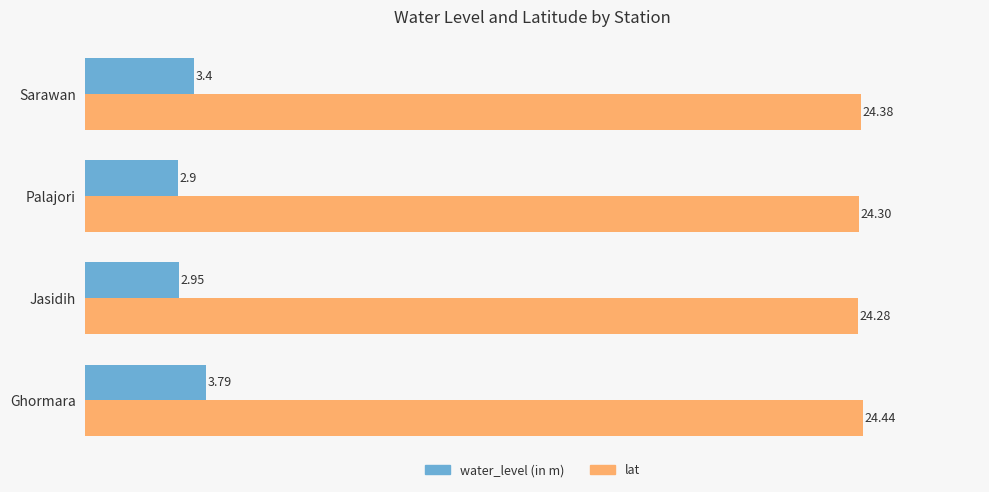

At which category is the sum across all series the highest?

Ghormara